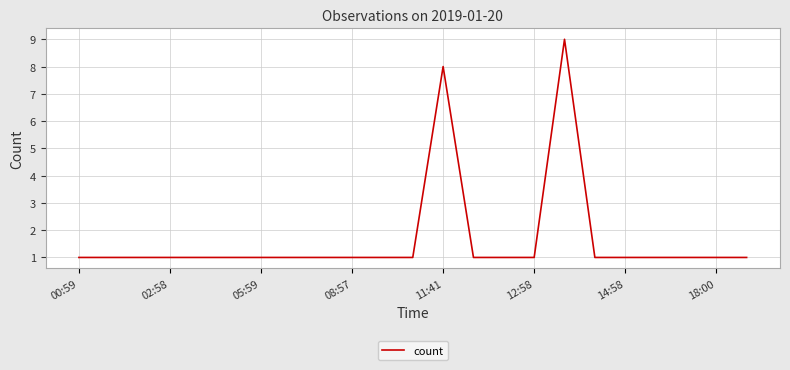

What is the difference between the maximum and minimum values?

8